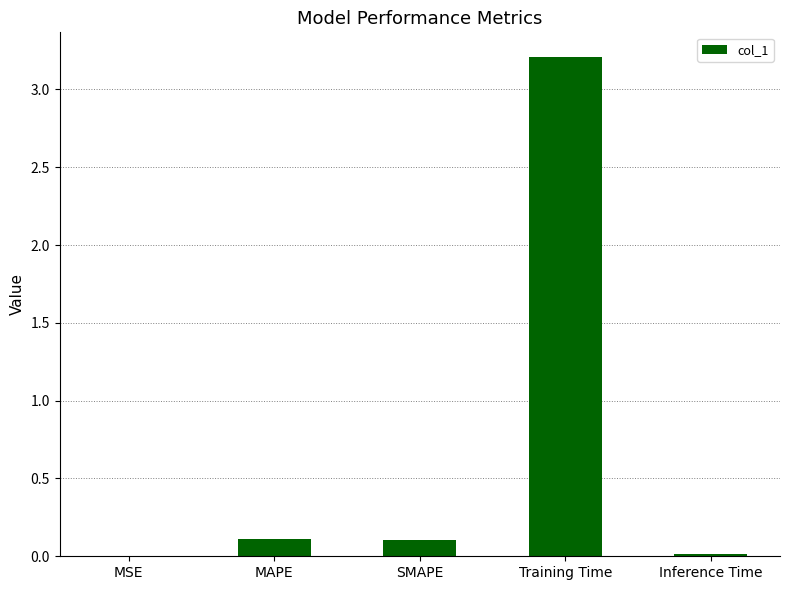

Read the value at SMAPE.

0.1